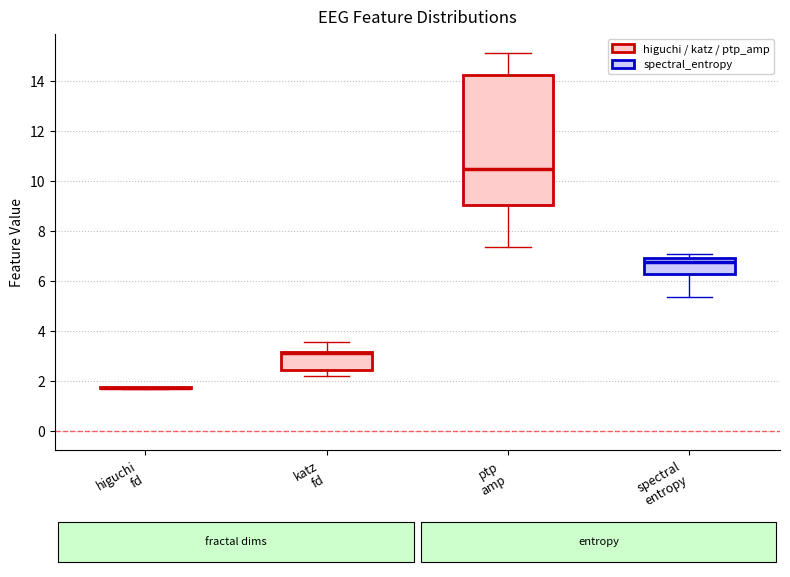

Reading left to right, read every box against the y-axis: the position of its median line, the range the box covers, and the ends of its whiskers. The values are not printed on the chart, so give them approximately, as read against the axis.

higuchi fd: box collapsed to a line at 1.8, whiskers 1.6 to 1.8
katz fd: median 3.2 (just below the box's upper edge), box 2.4 to 3.2, whiskers 2.2 to 3.6
ptp amp: median 10.4, box 9.0 to 14.2, whiskers 7.4 to 15.2
spectral entropy: median 6.8, box 6.2 to 7.0, whiskers 5.4 to 7.0 (just above the box's upper edge)